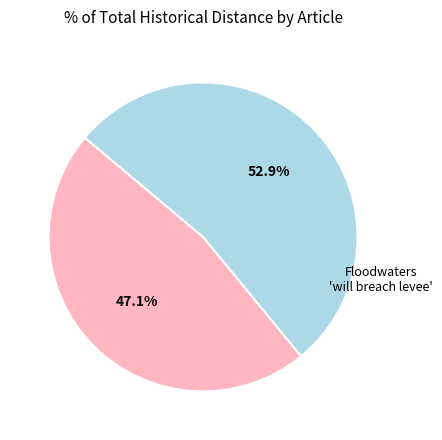

Is there any slice that represents more than half of the pie?

Yes